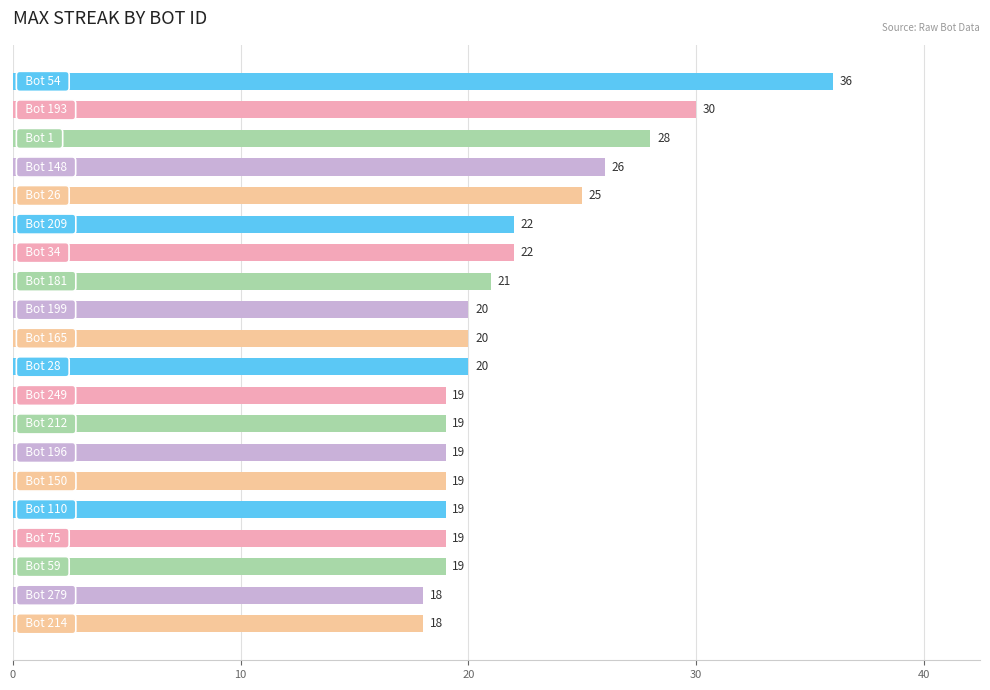

What is the value of the 14th bar from the top?

19